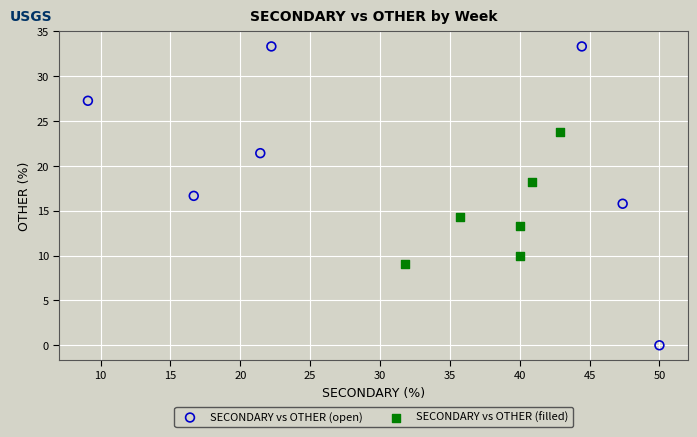

Which series contains the lowest Y value?

SECONDARY vs OTHER (open)